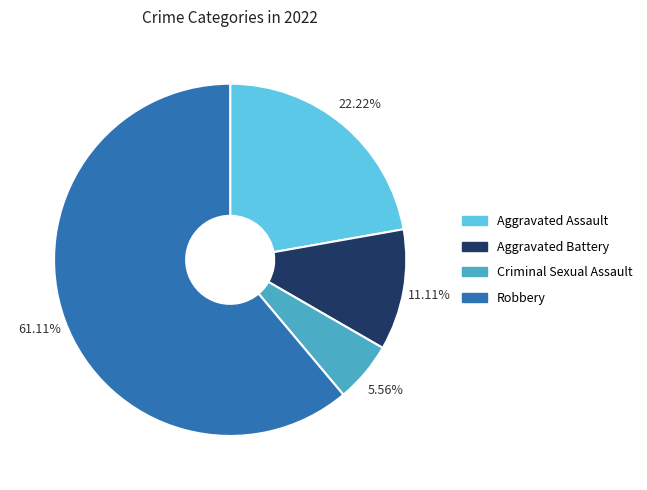

How much of the chart is everything except Robbery?

38.9%